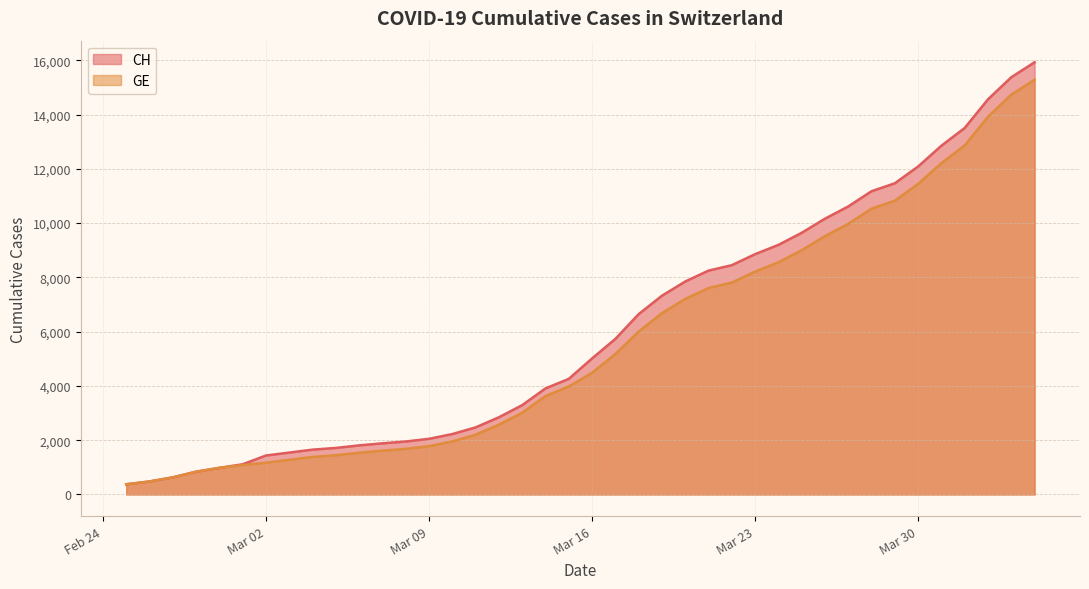

What is the sum of all GE values?

225656